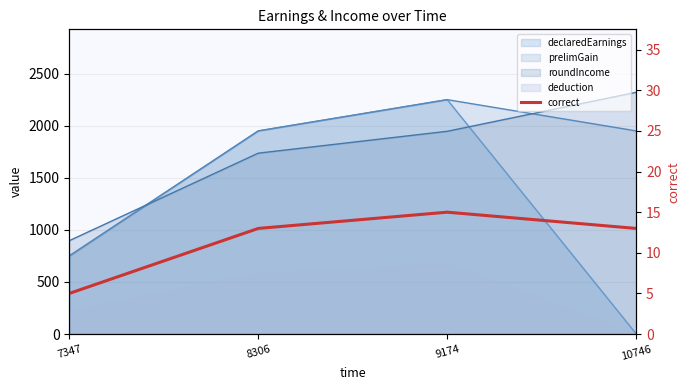

What is the value of the 4th point from the left?

13